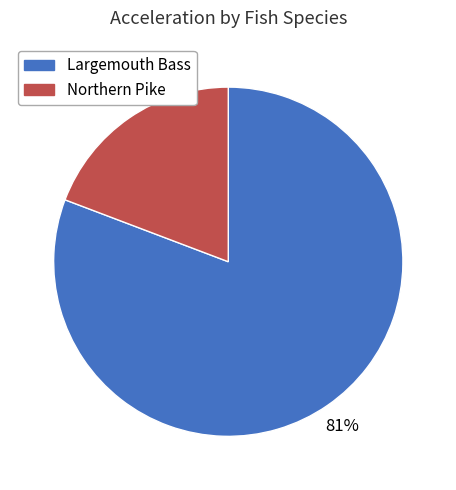

Count the number of slices in the pie.

2